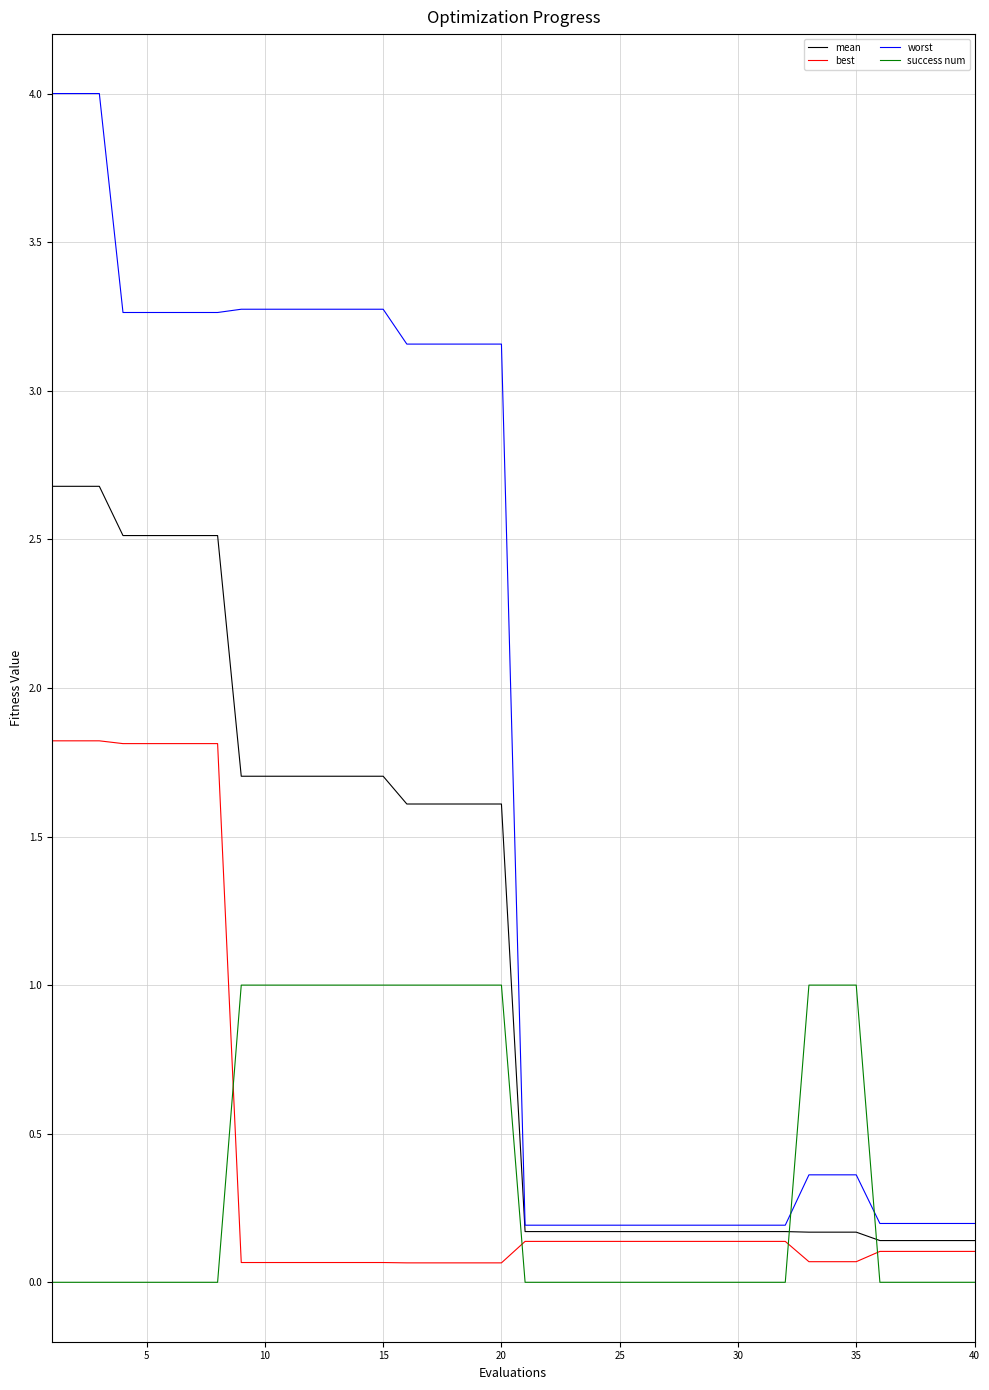

Which series has the largest total across all categories?

worst